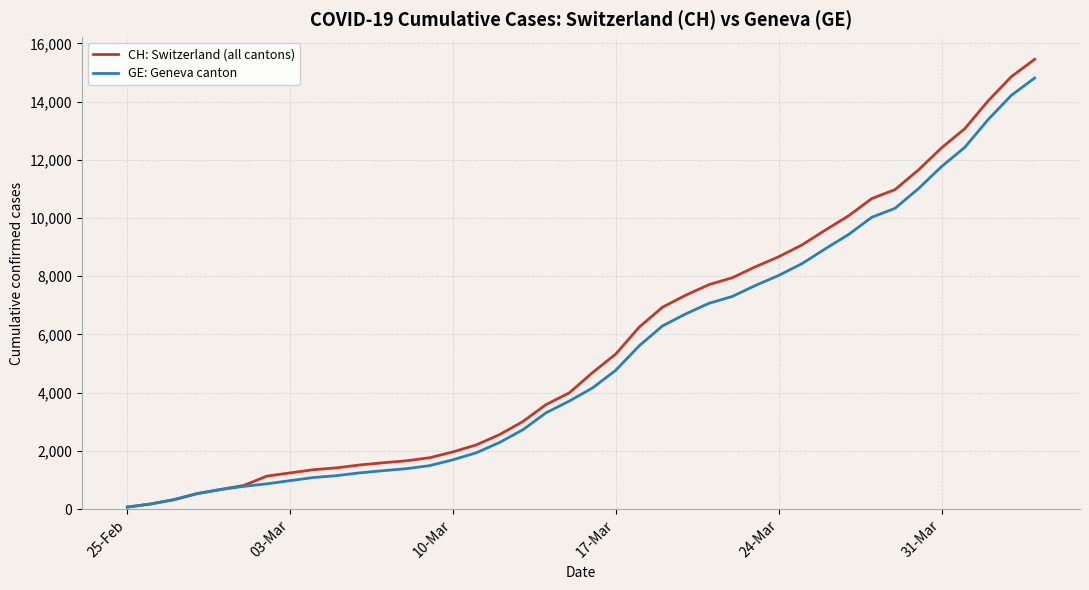

What is the greatest value displayed?

15450